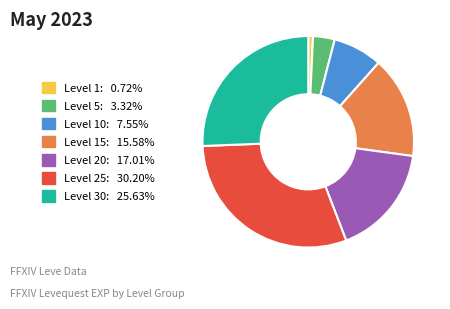

Combined, do Level 30: 25.63% and Level 5: 3.32% account for over 50%?

No